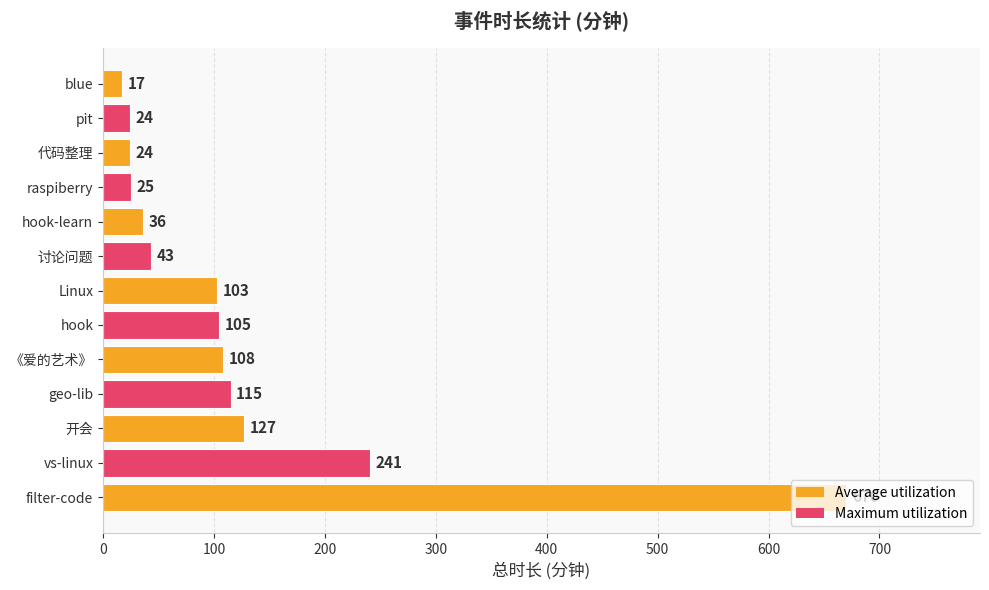

How many bars are there in total?

13